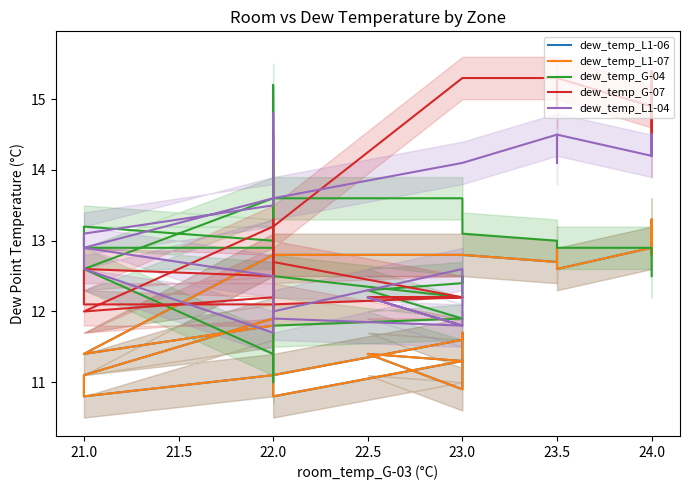

True or false: dew_temp_L1-04 and dew_temp_L1-06 cross at least once.

False